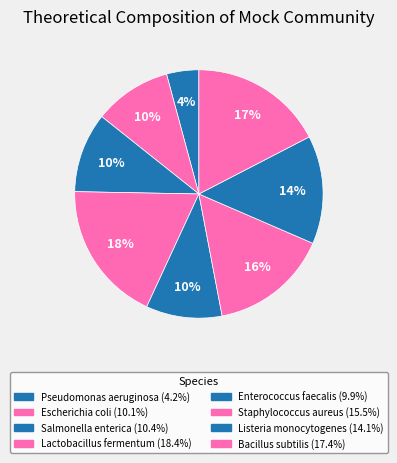

How many slices are in this pie chart?

8